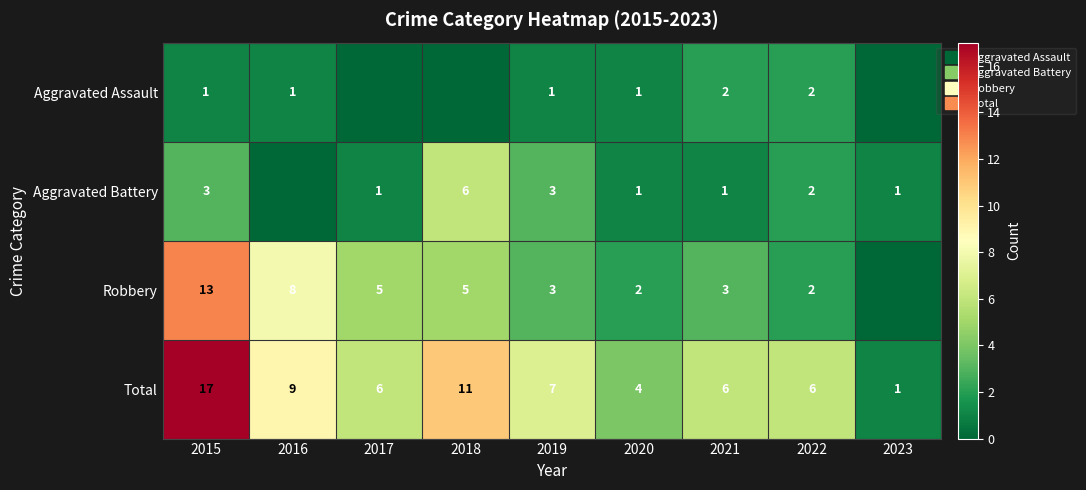

What is the difference between the maximum and second lowest values in the Robbery series?

11